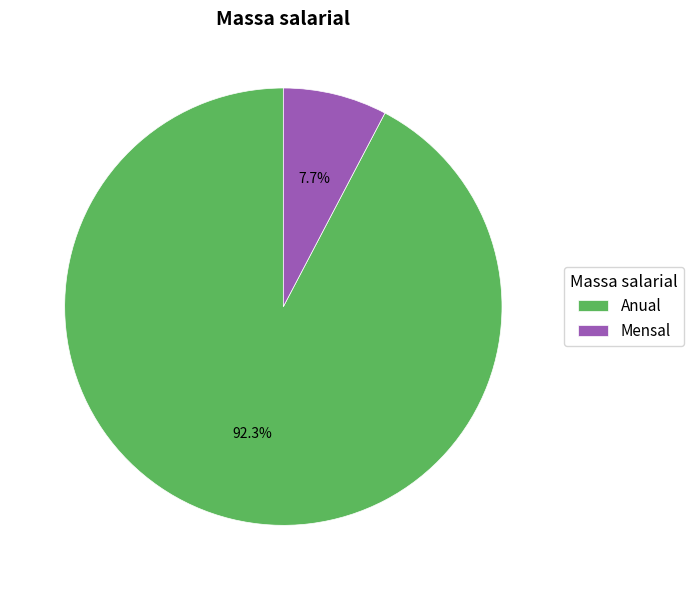

To the nearest percent, what is the average slice percentage?

50%